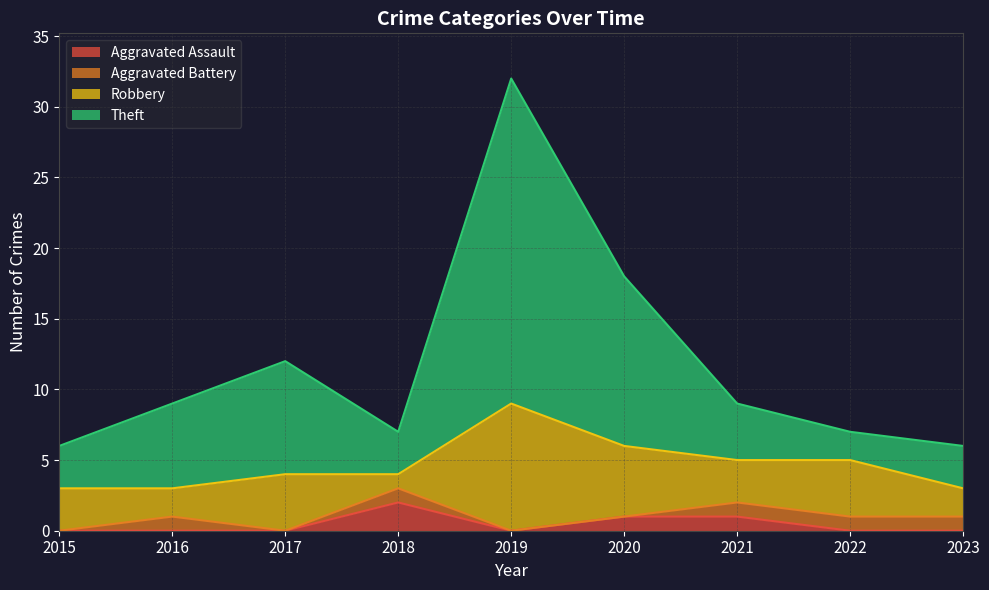

What is the difference between the Theft values at 2017 and 2023?

6